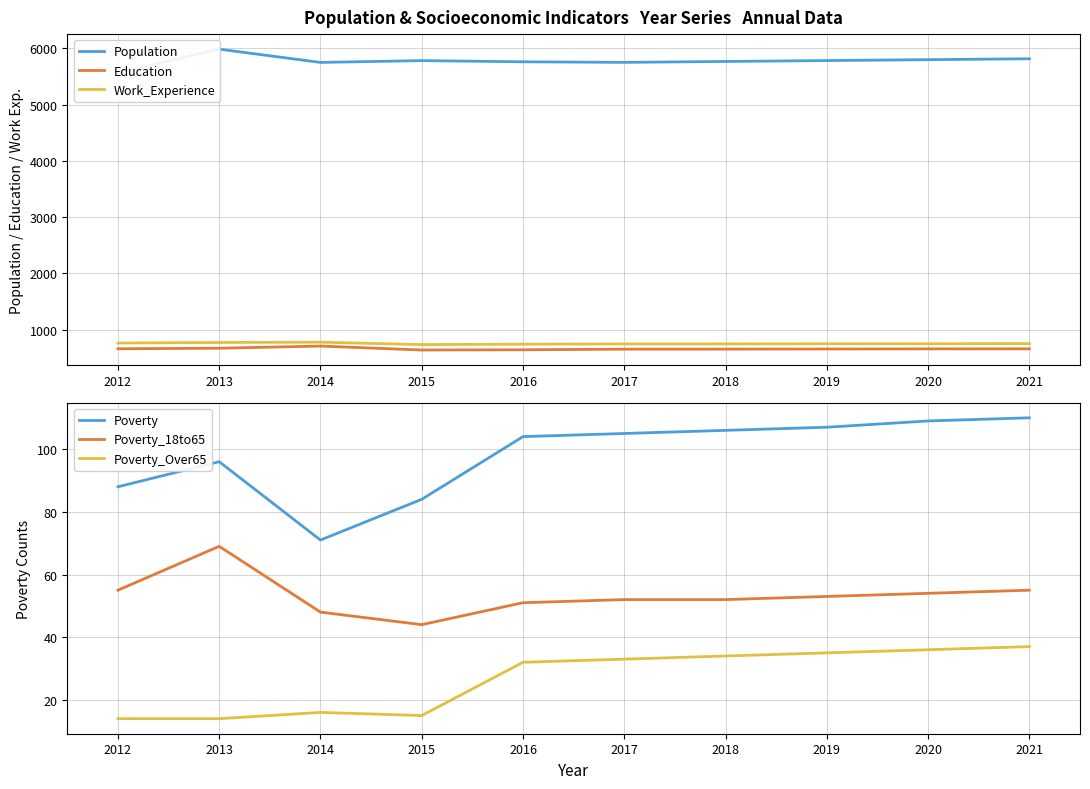

Which series changed the most between 2017 and 2019?

Population